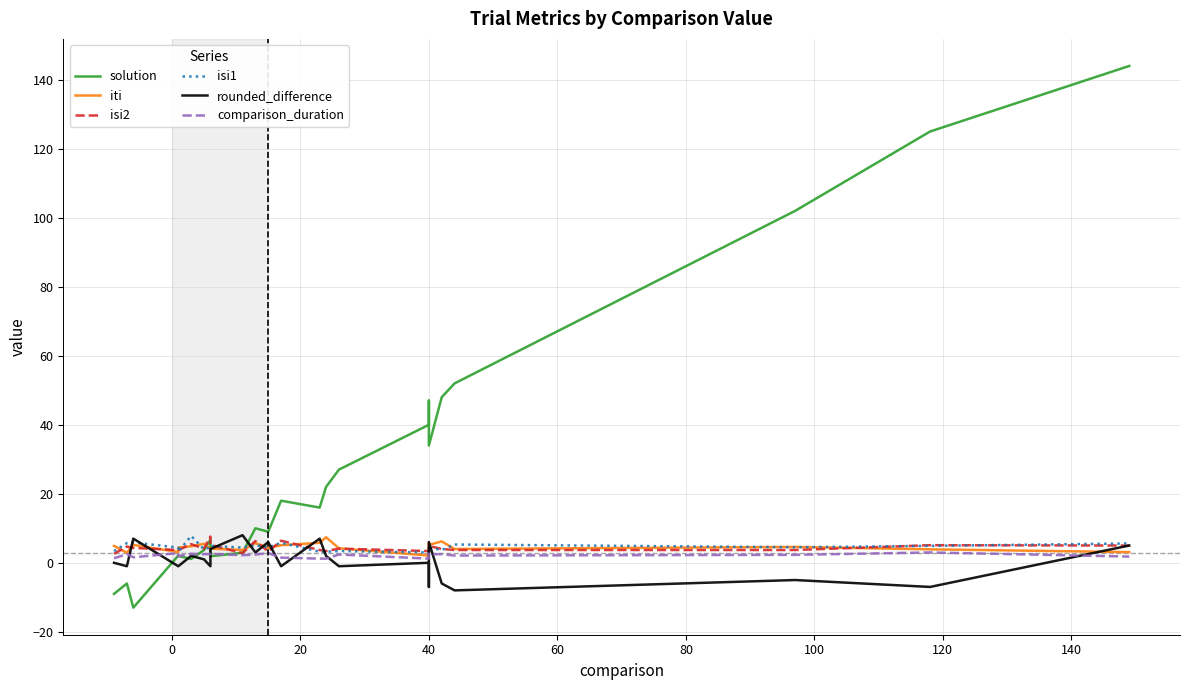

What is the minimum value for iti?

2.1